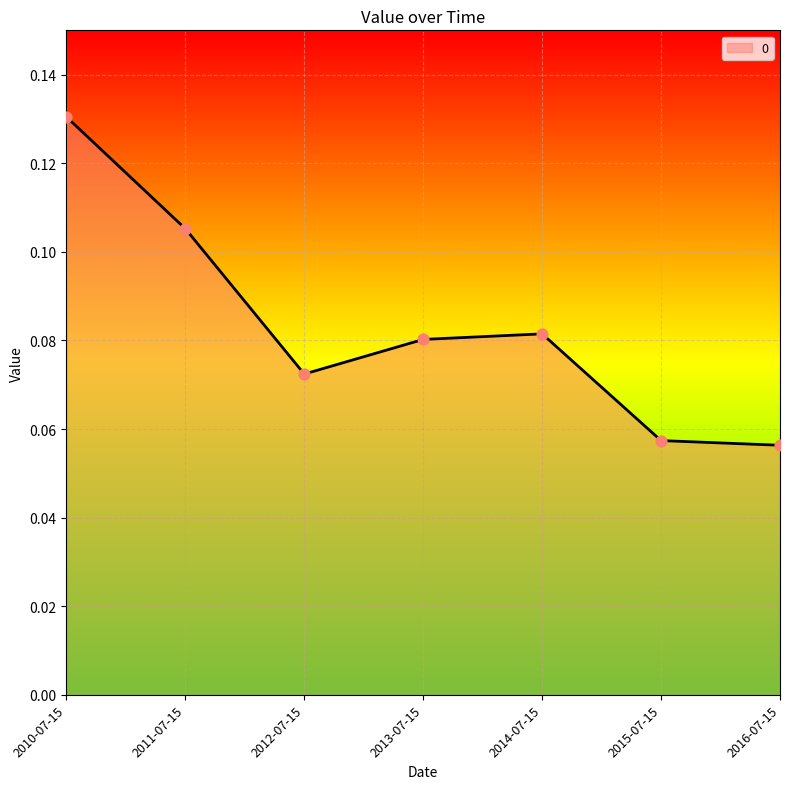

Between 2011-07-15 and 2016-07-15, which is larger?

2011-07-15